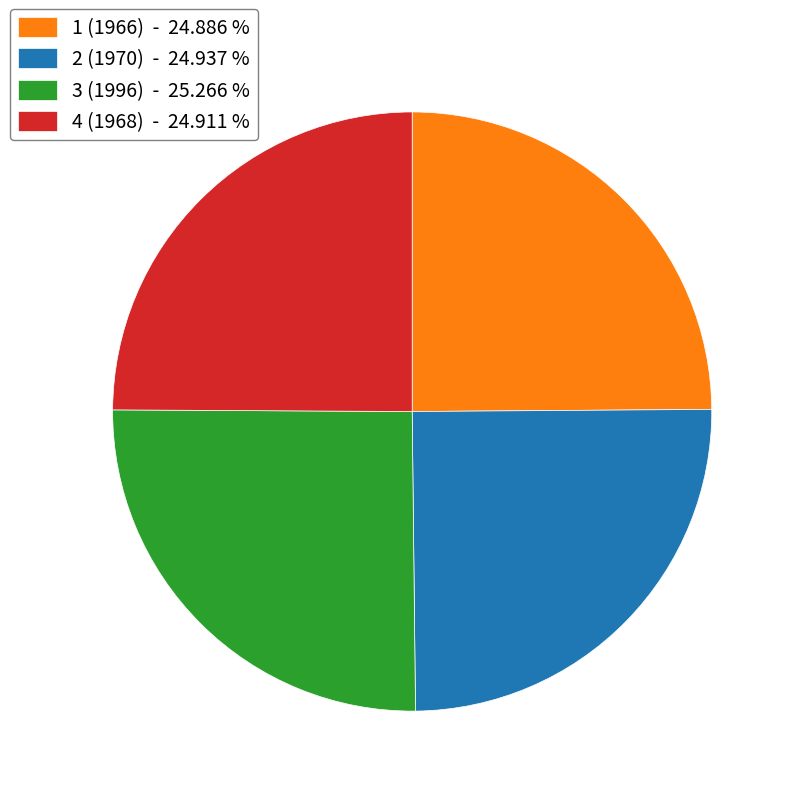

What is the ratio of the value at 2 (1970) - 24.937 % to the value at 4 (1968) - 24.911 %?

1.0